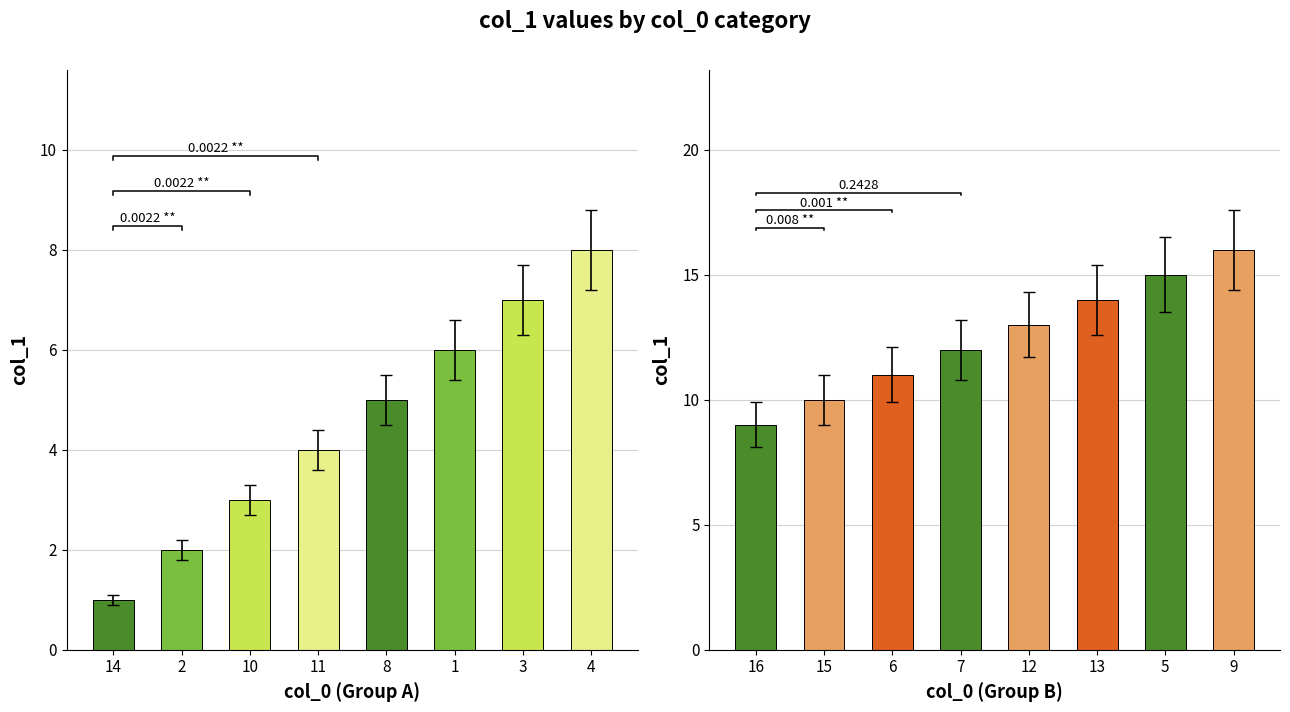

What is the greatest value displayed?

16